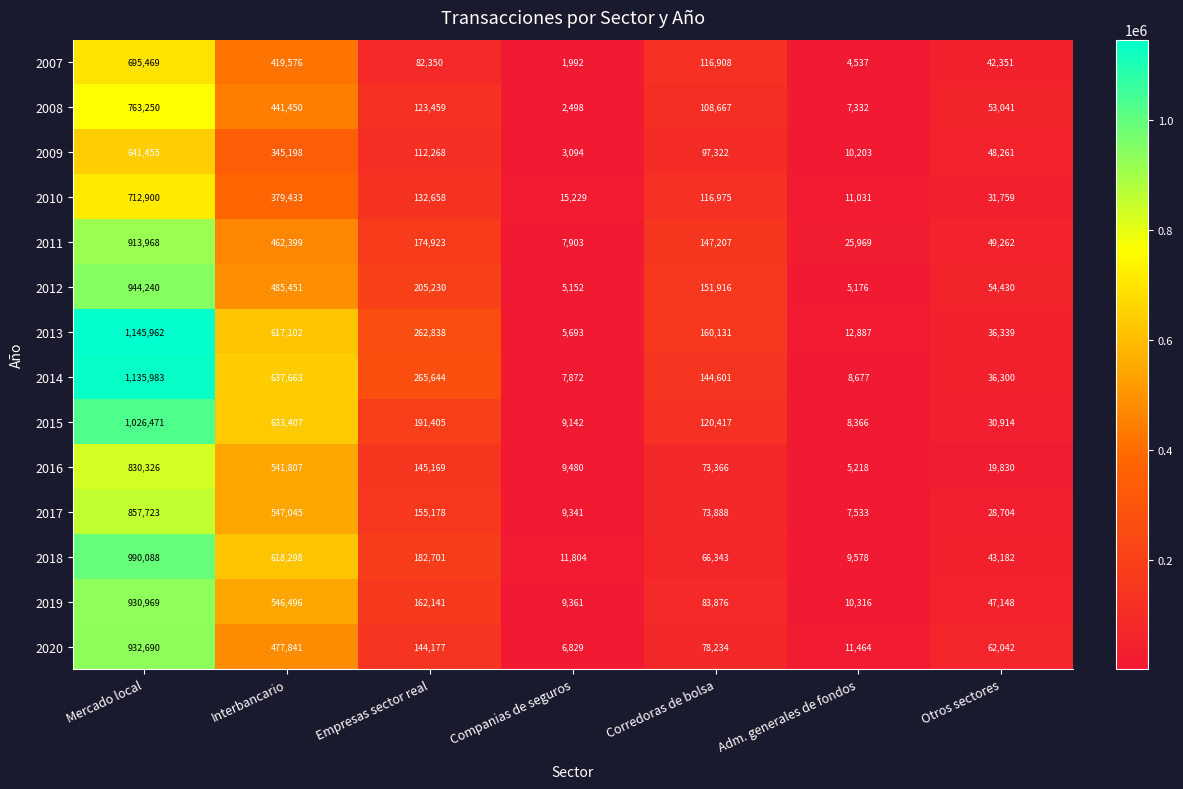

What is the greatest value displayed?

1145962